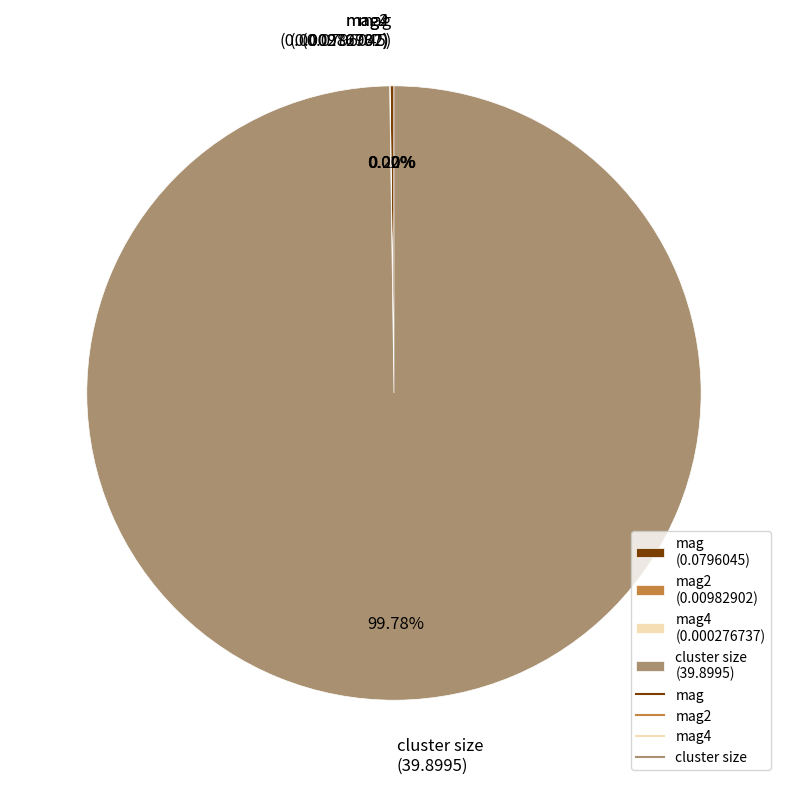

Which category has the biggest portion of the pie?

cluster size (39.8995)